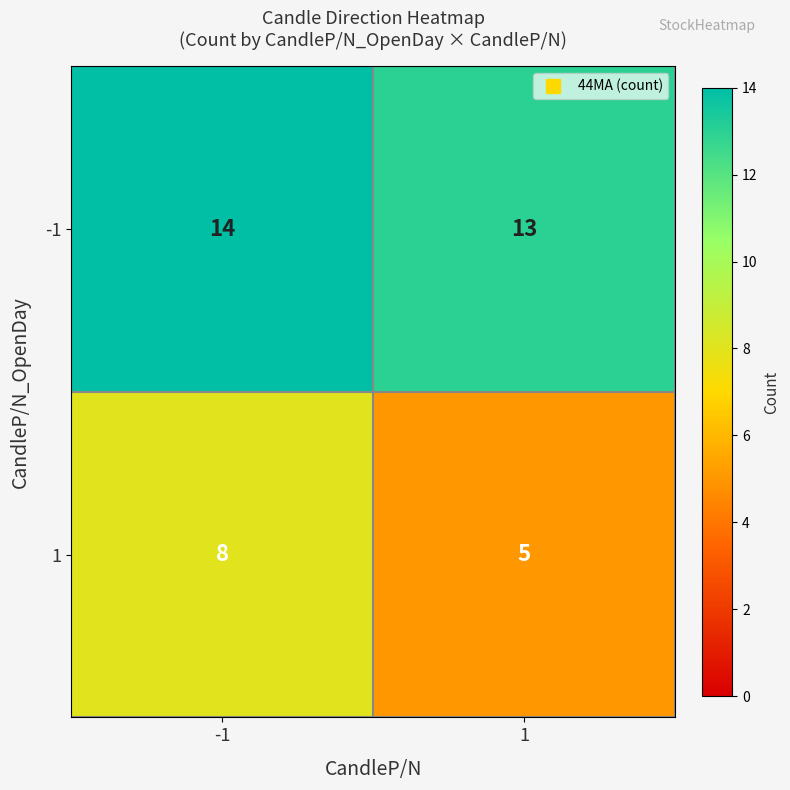

How many categories are shown in the chart?

2